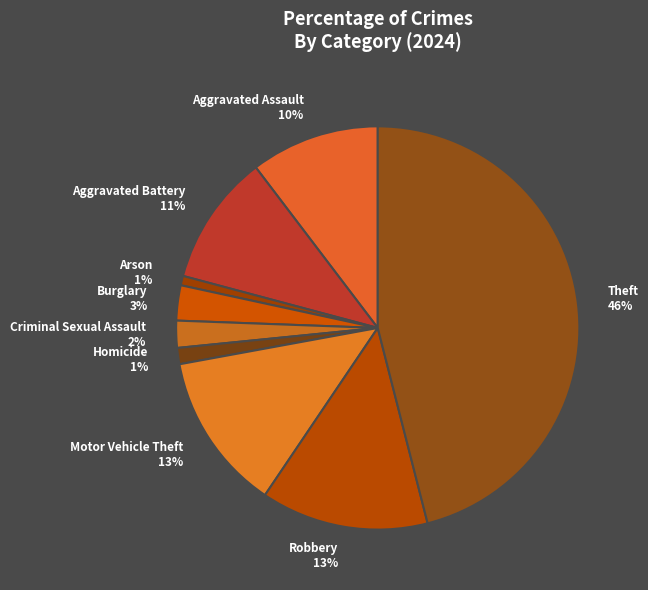

To the nearest percent, what is the average slice percentage?

11%